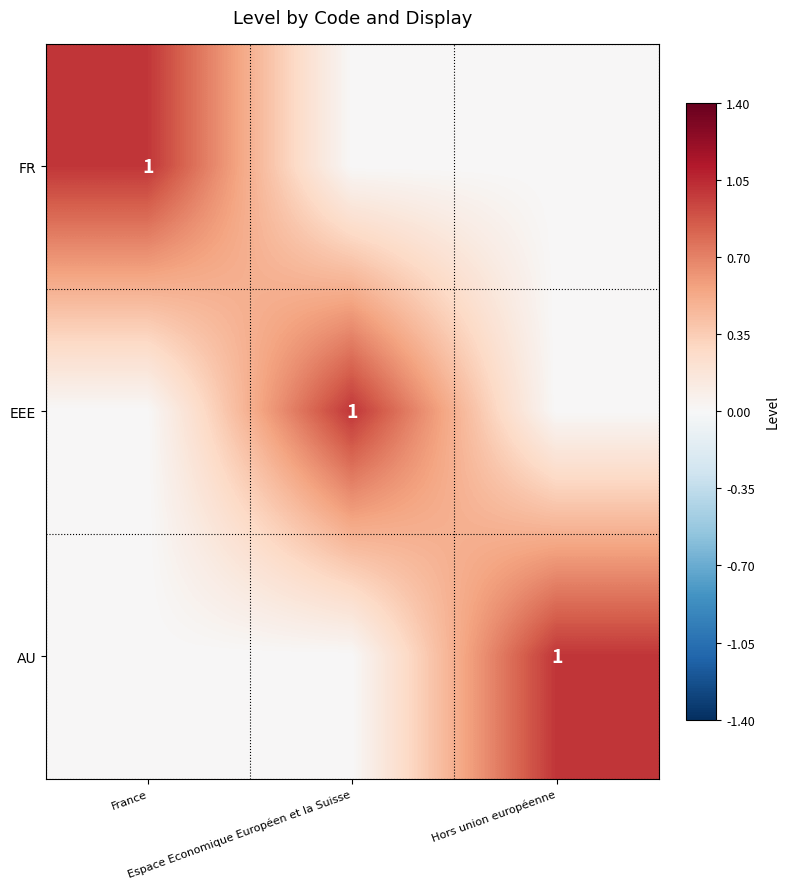

Is it true that FR equals 0 at France?

False